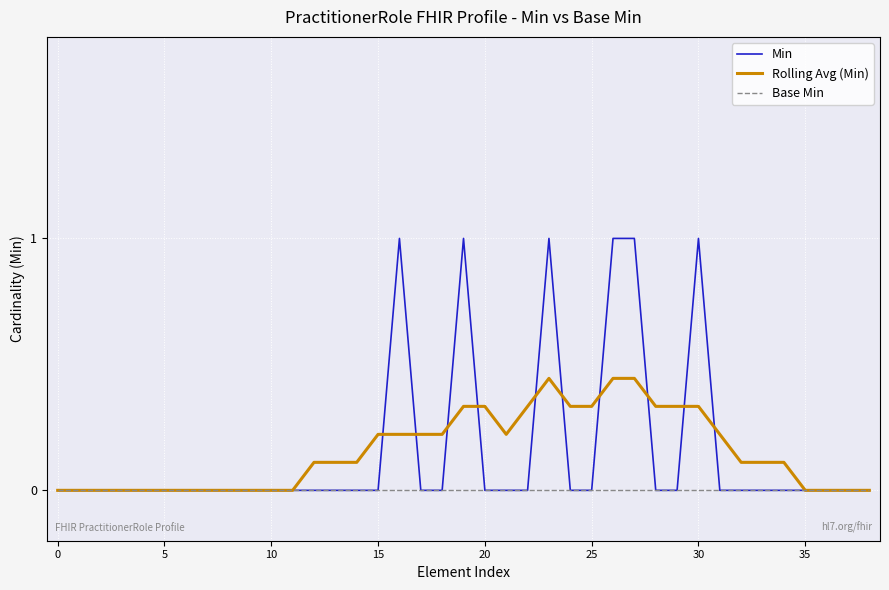

Which series has the largest range (max minus min)?

Min